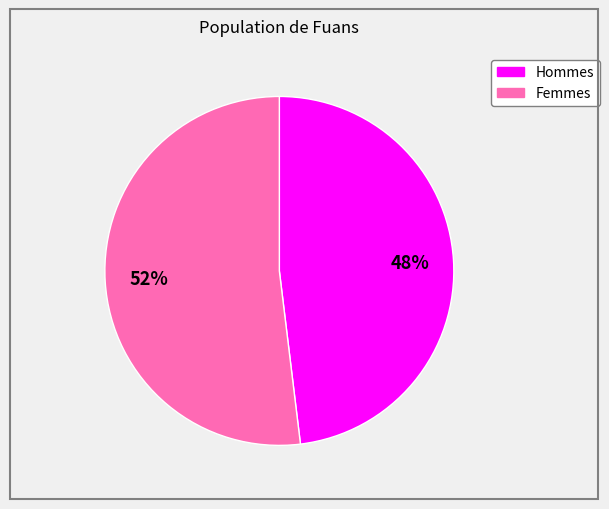

To the nearest percent, what is the average slice percentage?

50%